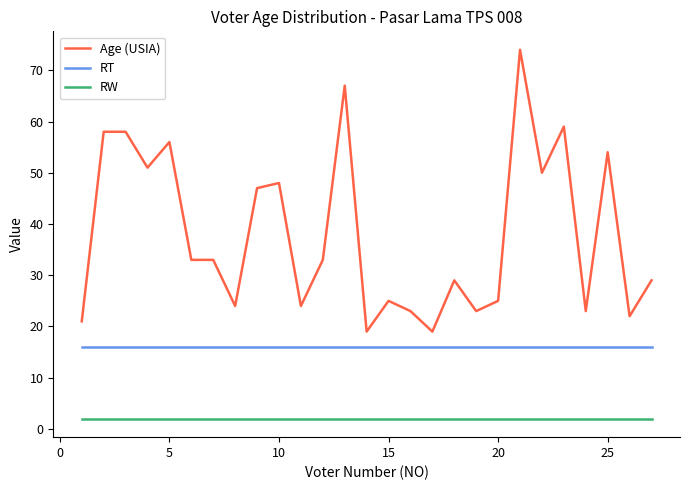

Rank the series by their average value, from lowest to highest.

RW, RT, Age (USIA)